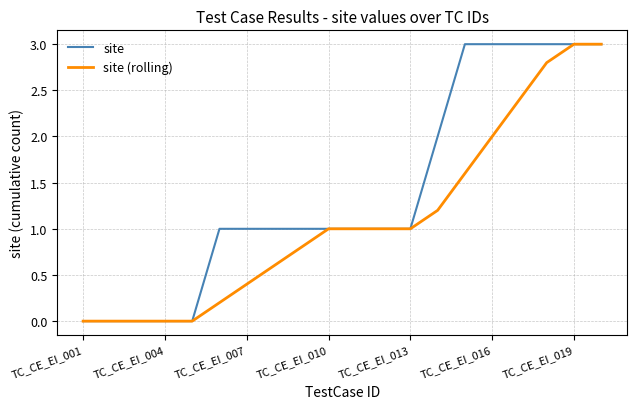

What is the highest value of the site (rolling) series?

3.0